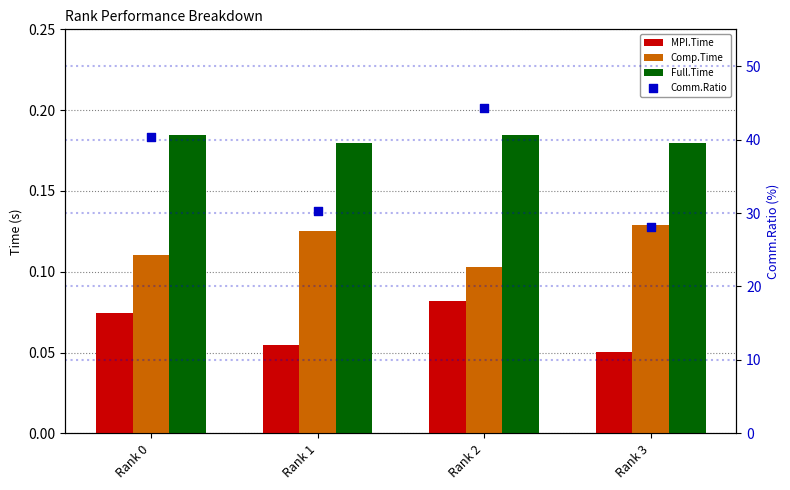

What is the total value across all series at Rank 1?

30.6